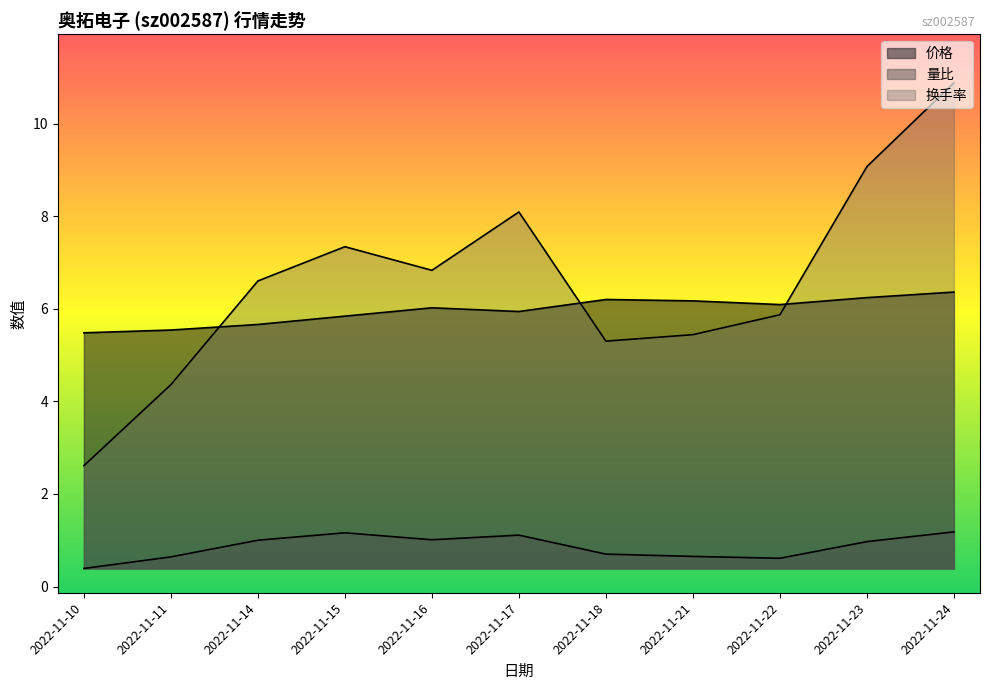

At which label does 价格 first exceed 6?

2022-11-16